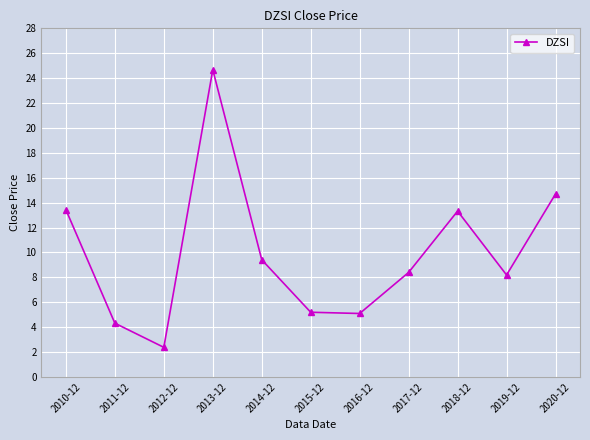

What is the maximum value shown in the chart?

24.7